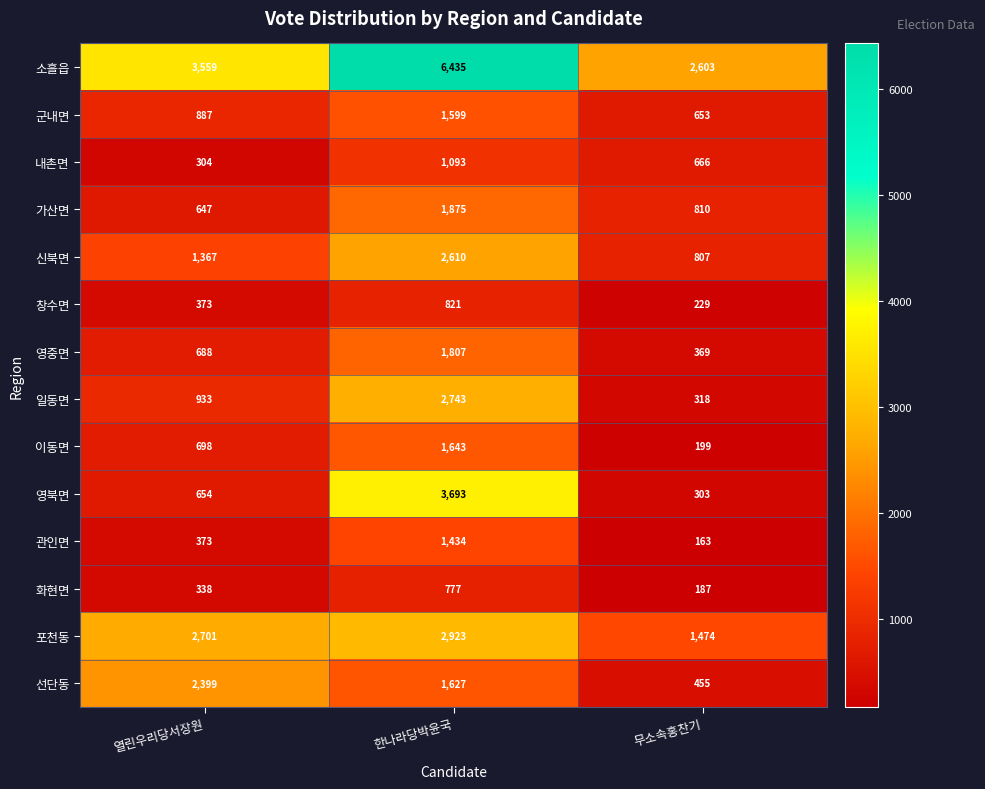

Count the number of data series in this chart.

14